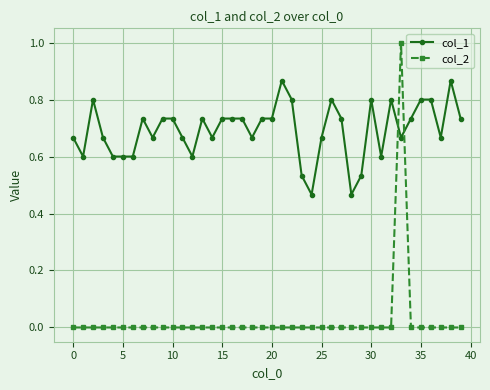

Which series has the largest total across all categories?

col_1